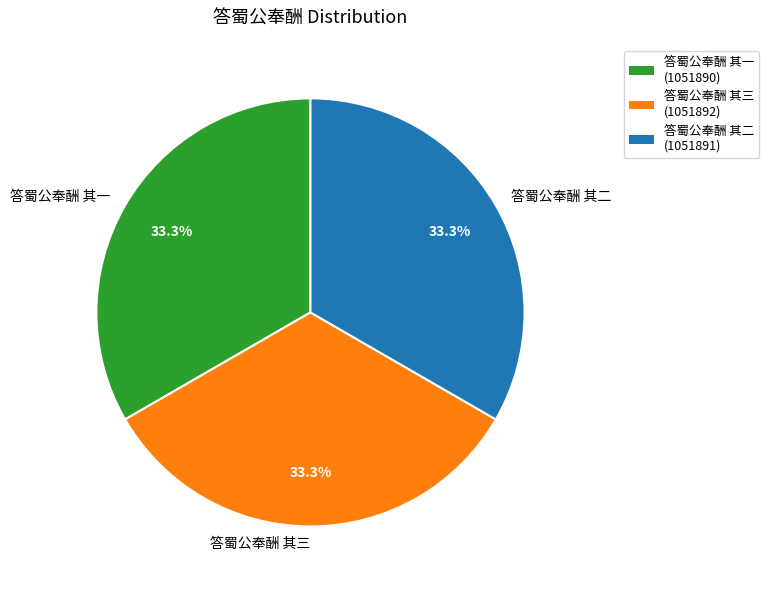

Is there a majority slice in this chart?

No